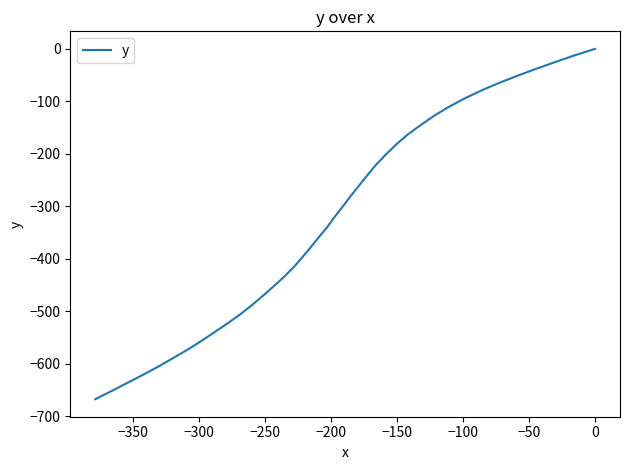

How many values are below zero?

39